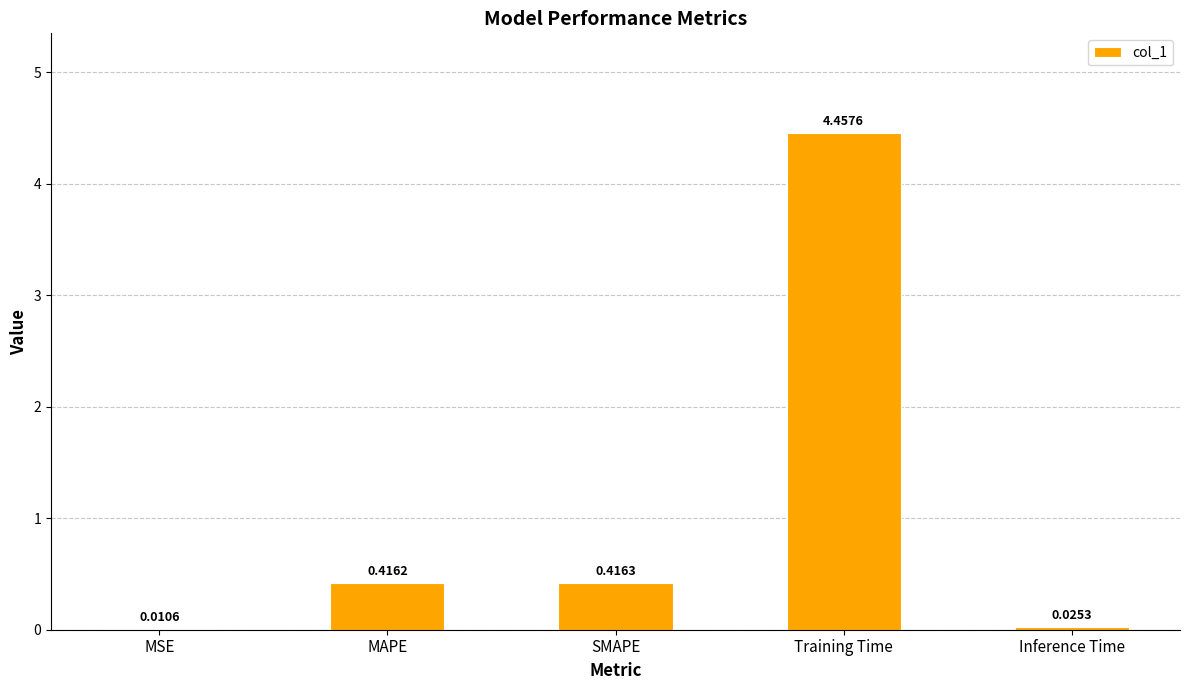

The value at MAPE is 0.6. True or false?

False